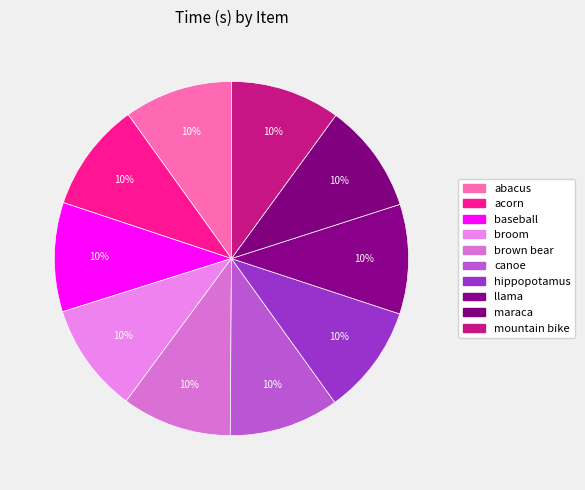

How many slices are in this pie chart?

10